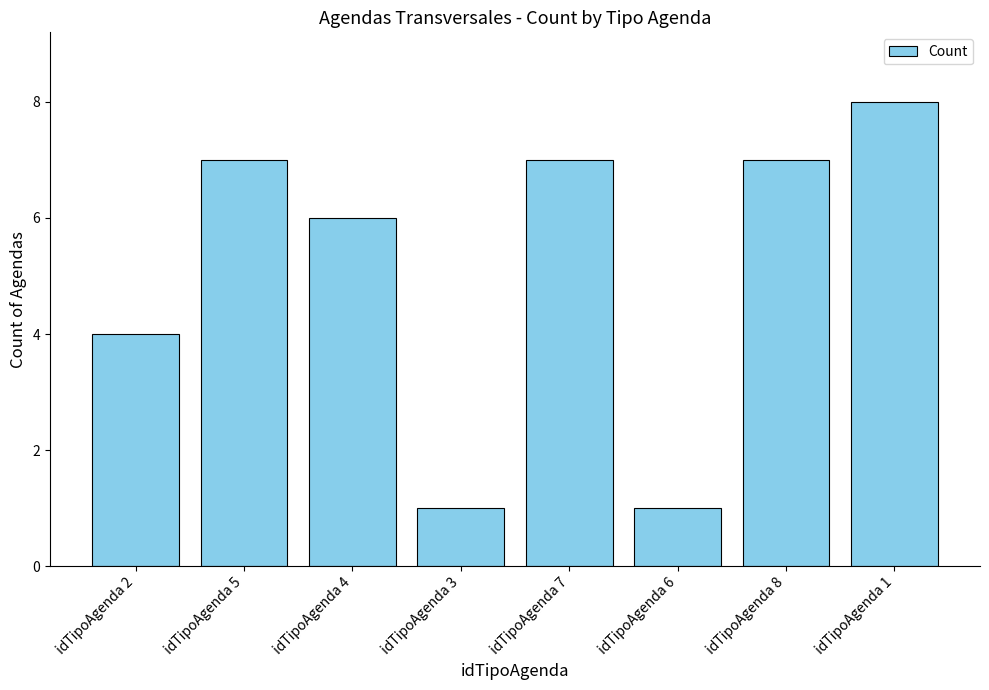

How many values are below 7?

4